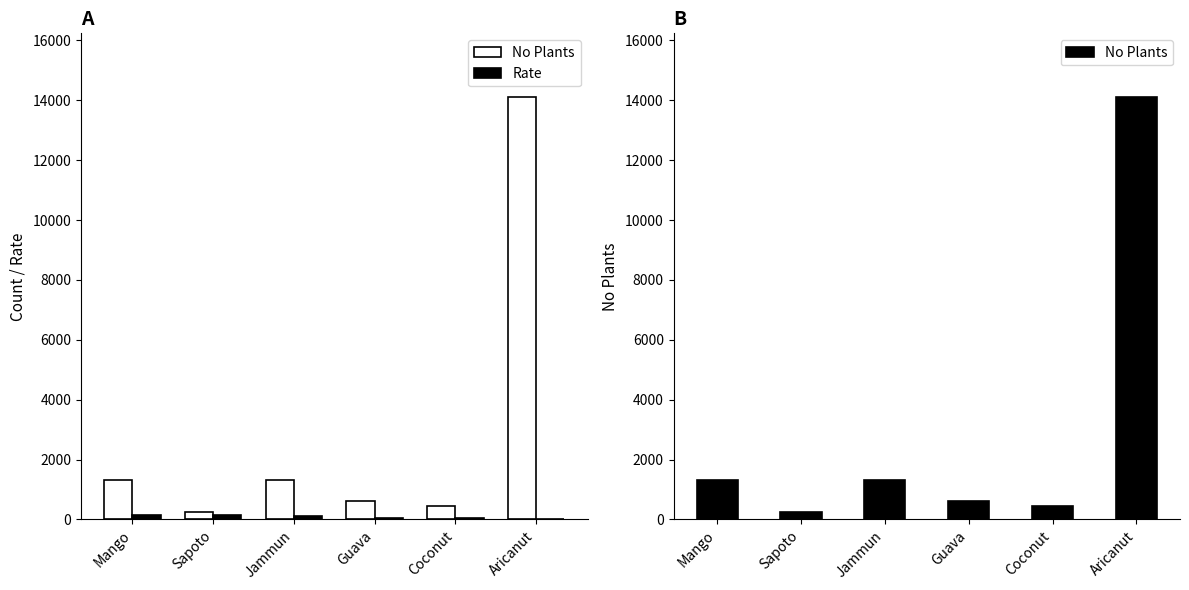

At how many categories does at least one series exceed 13635?

1